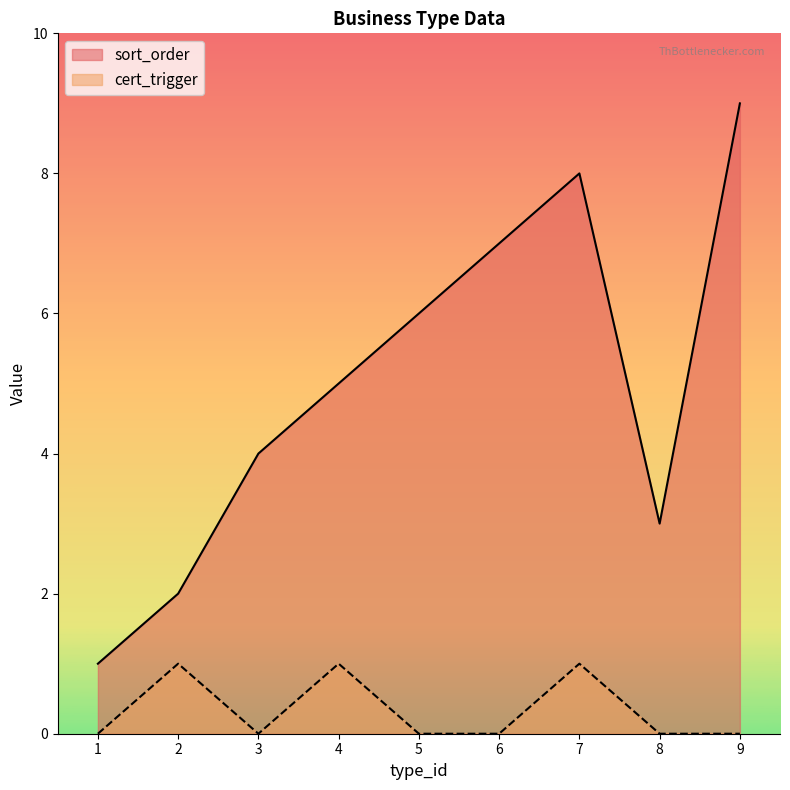

True or false: cert_trigger has a value of 1 at 5.

False